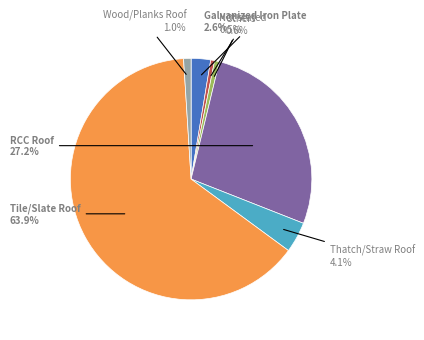

Is there any slice that represents more than half of the pie?

Yes